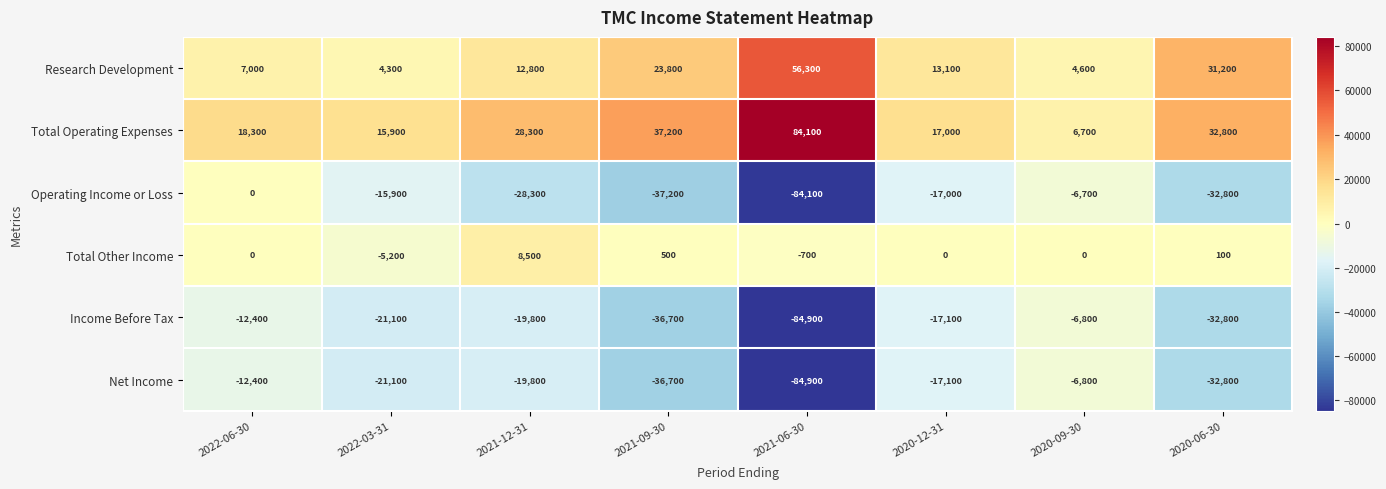

What is the spread (max minus min) of values at 2020-12-31?

34100